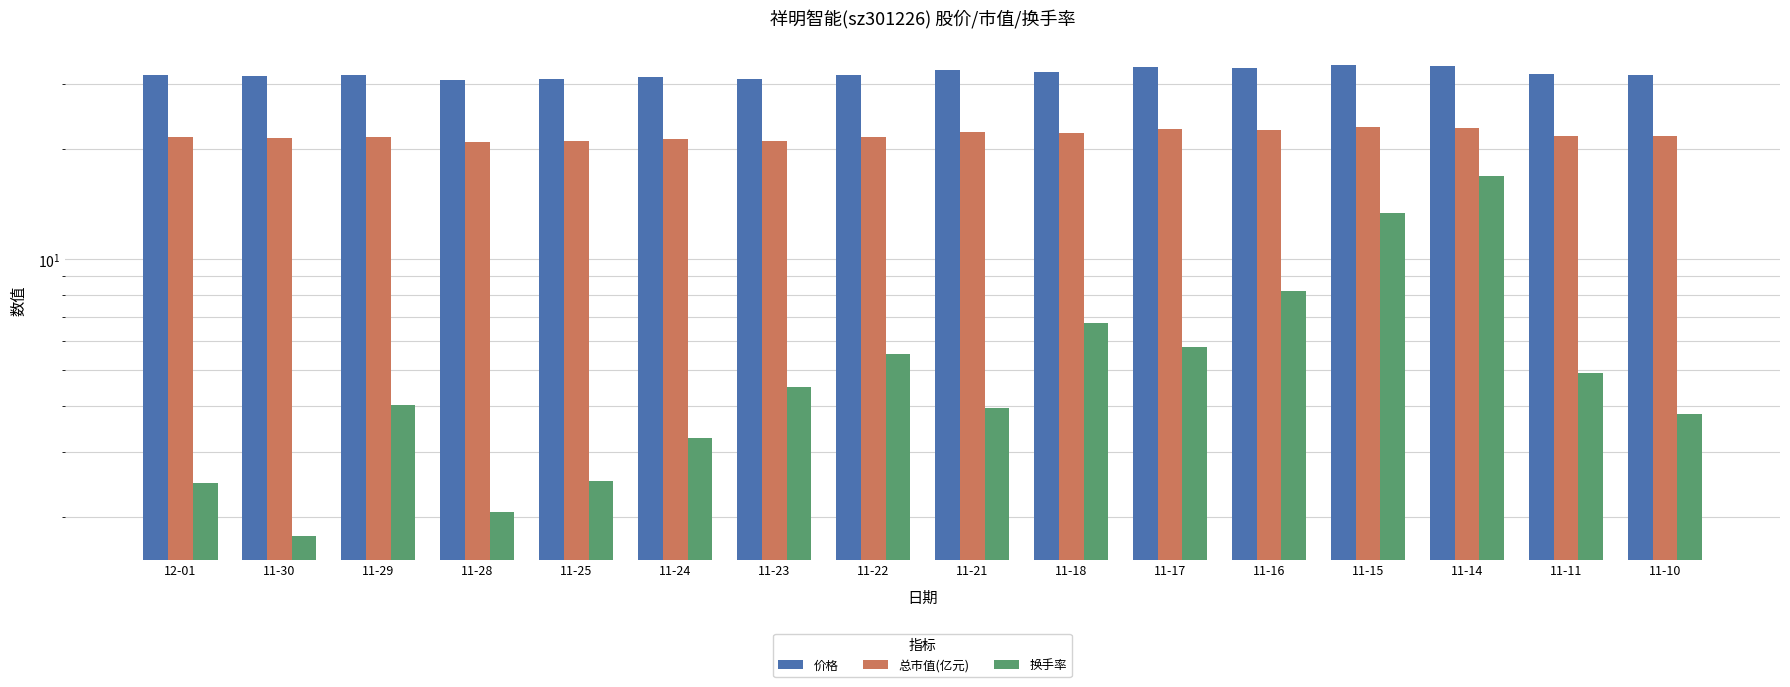

What is the label of the 7th bar from the right?

11-18